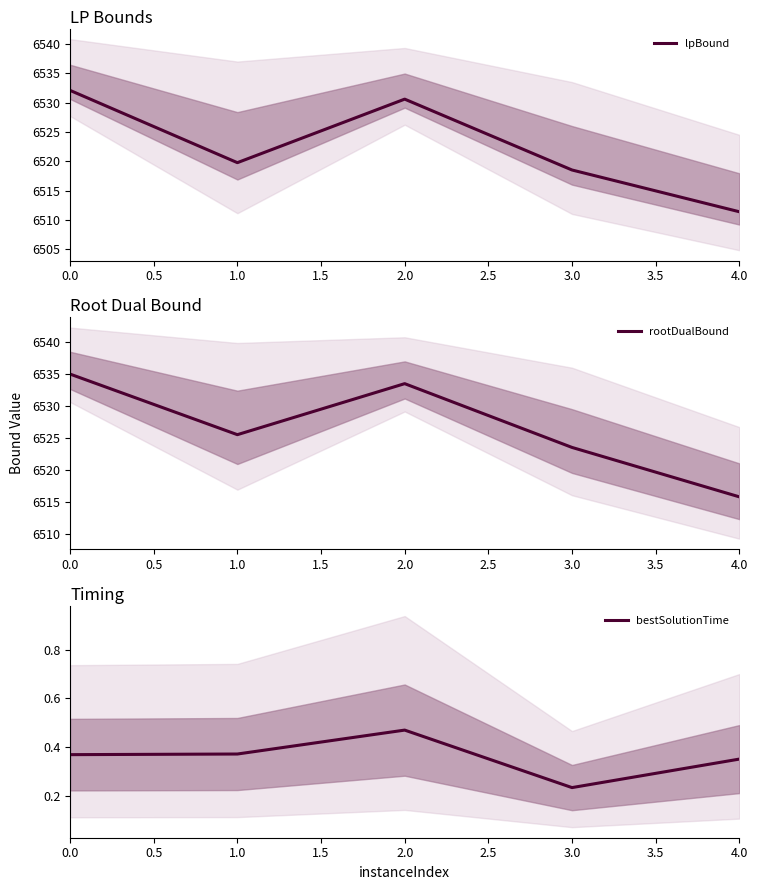

Rank the categories by lpBound value from lowest to highest.

4.0, 3.0, 1.0, 2.0, 0.0